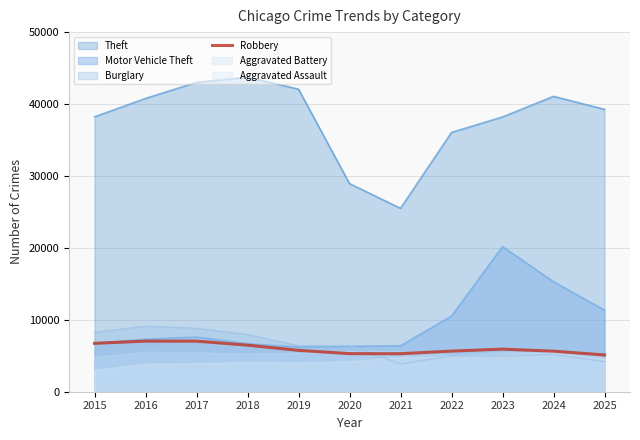

The value of Theft at 2016 is 40780.0. True or false?

True